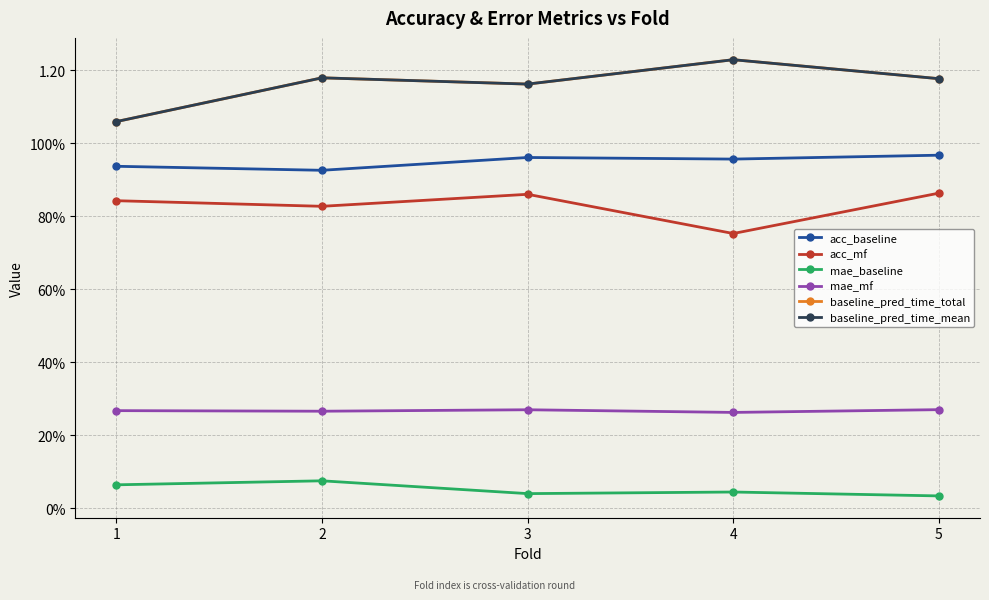

List the labels in order of acc_baseline value, largest first.

5, 3, 4, 1, 2